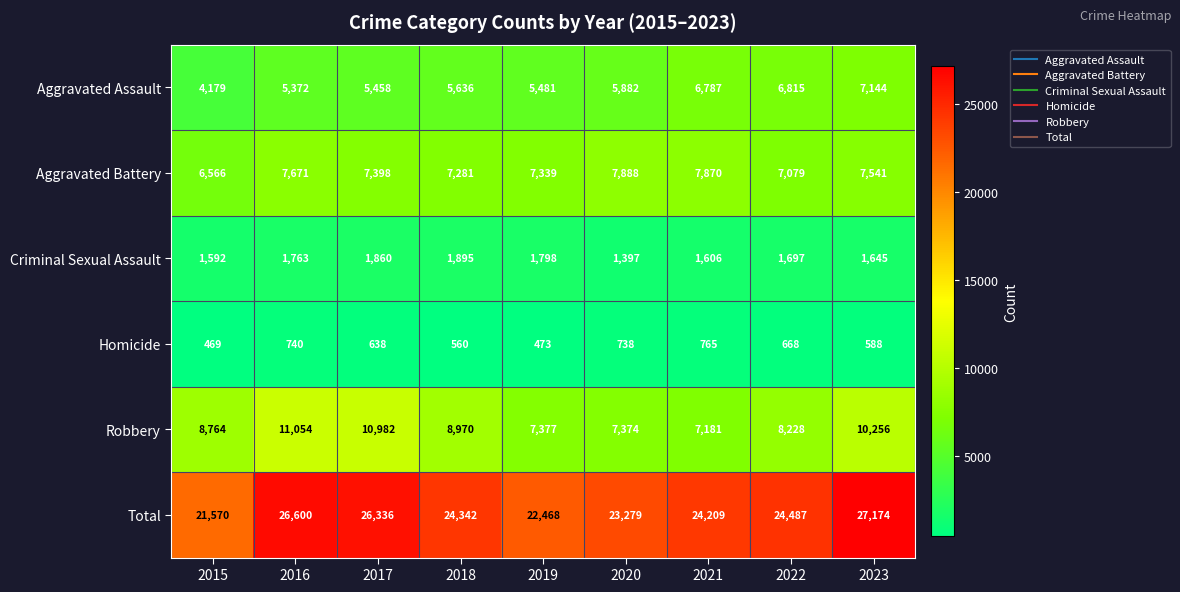

Which series changed the most between 2015 and 2018?

Total